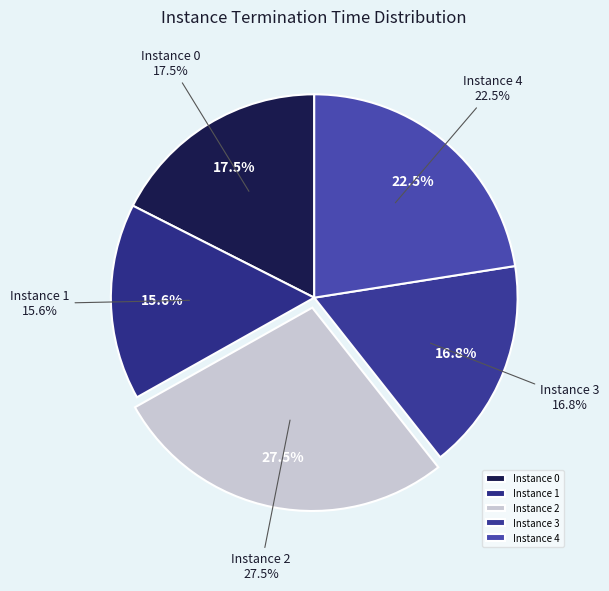

How many segments does this pie chart have?

5